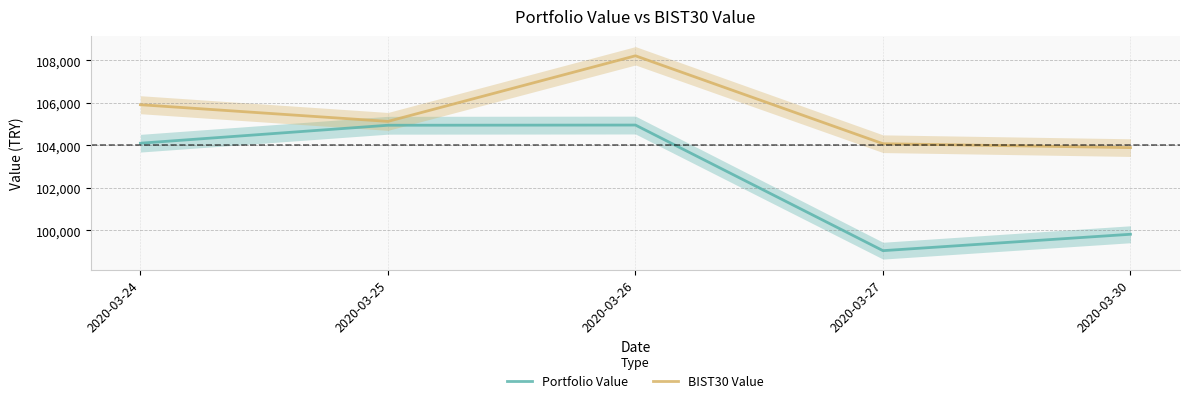

Which series changed the most between 2020-03-26 and 2020-03-27?

Portfolio Value